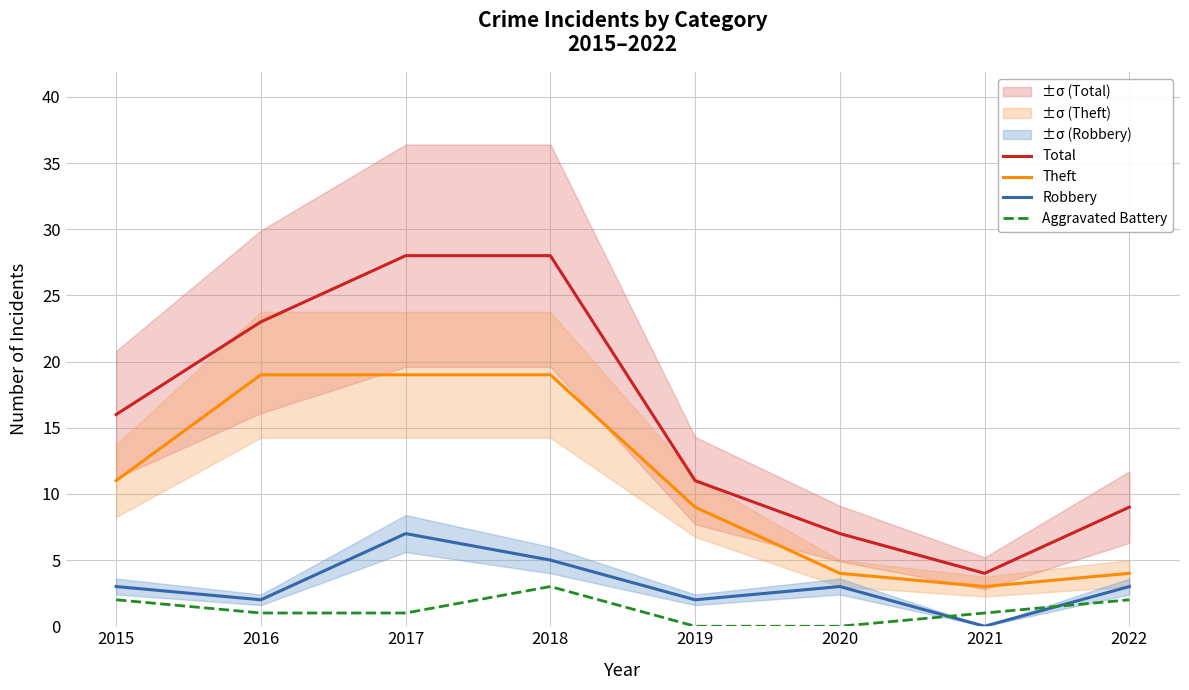

Rank the series at 2016 from lowest to highest value.

Aggravated Battery, Robbery, Theft, Total